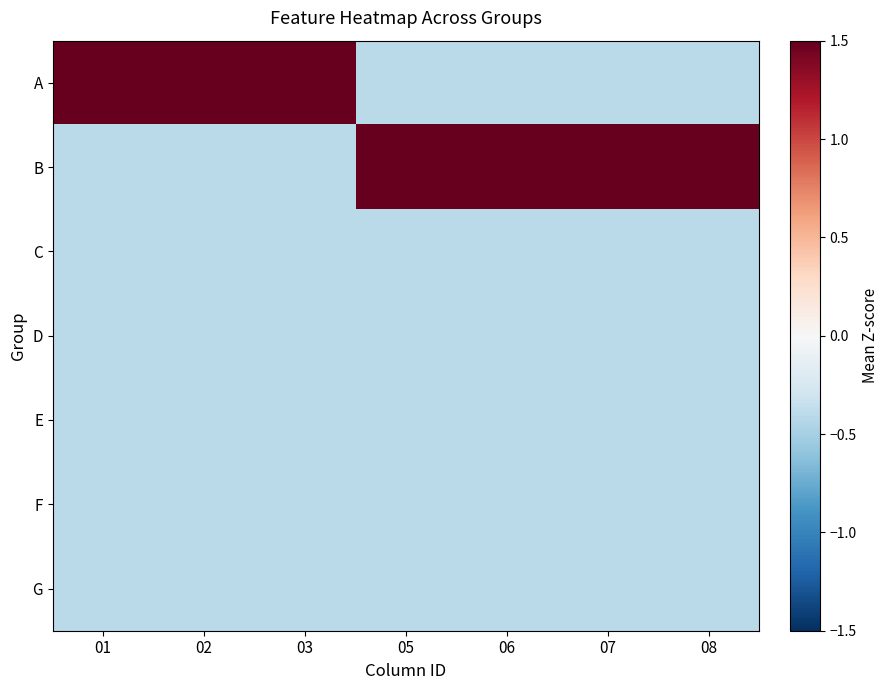

At which category is the sum across all series the highest?

01